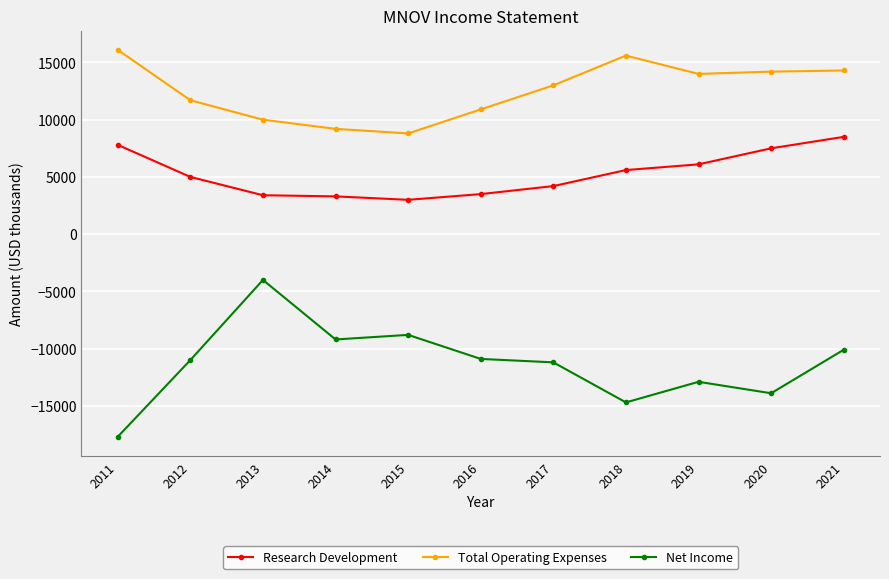

What is the difference between the Research Development values at 2017 and 2018?

1400